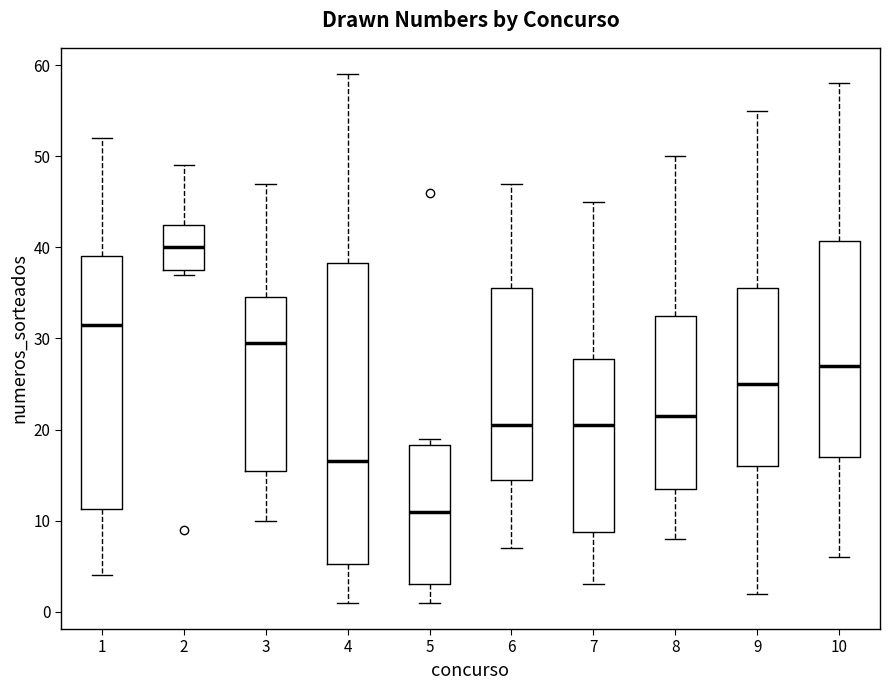

Where is the upper edge of the box at x = 5 on the y-axis? The values are not printed on the chart, so give them approximately, as read against the axis.

18